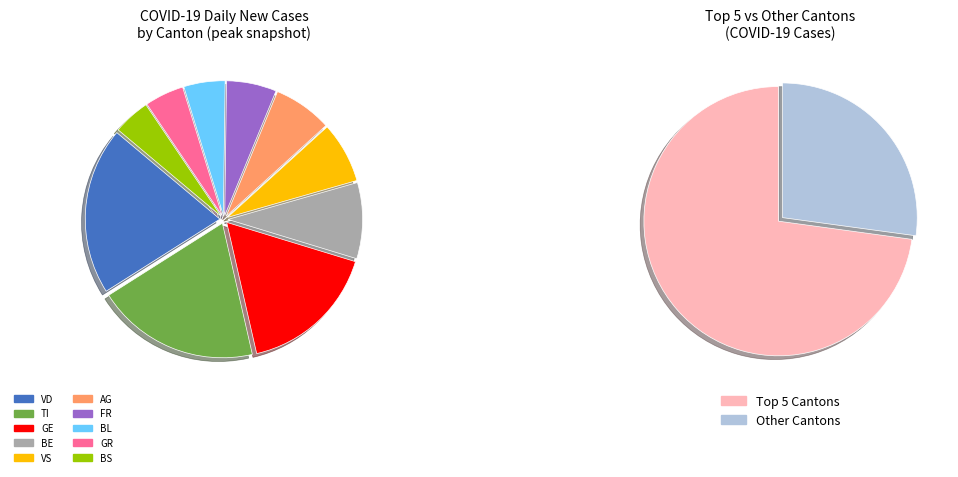

How many segments does this pie chart have?

12